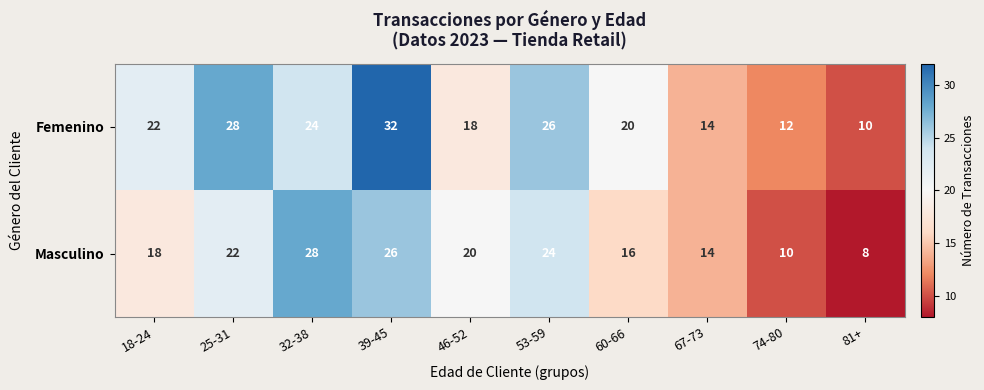

At which category is the sum across all series the highest?

39-45